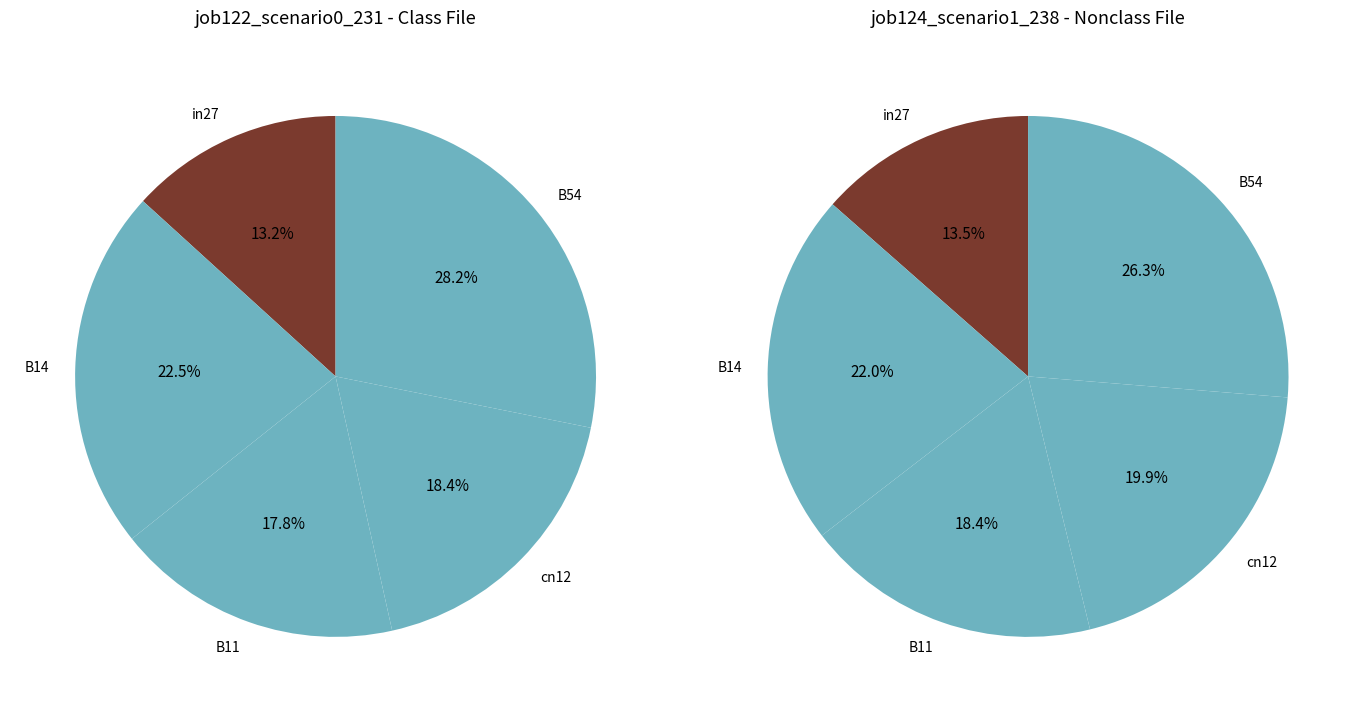

Which category has the biggest portion of the pie?

B54